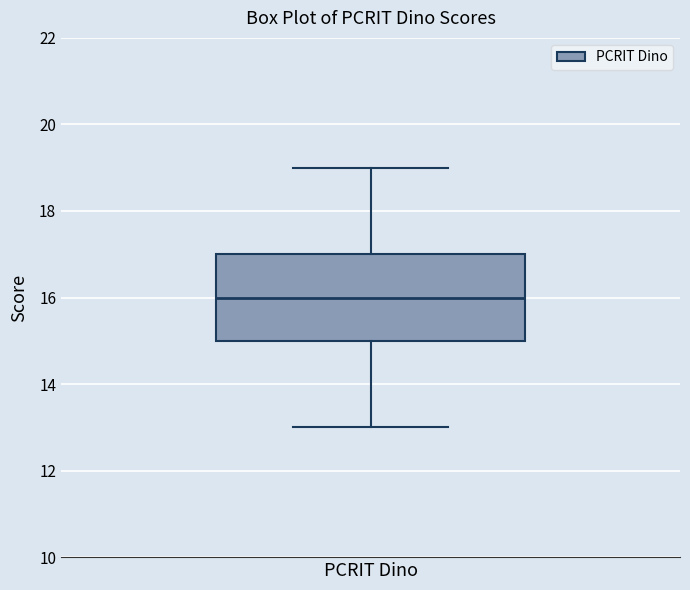

Read this box plot against the y-axis: the position of the median line, the range covered by the box, and the ends of both whiskers. The values are not printed on the chart, so give them approximately, as read against the axis.

median 16, box 15 to 17, whiskers 13 to 19